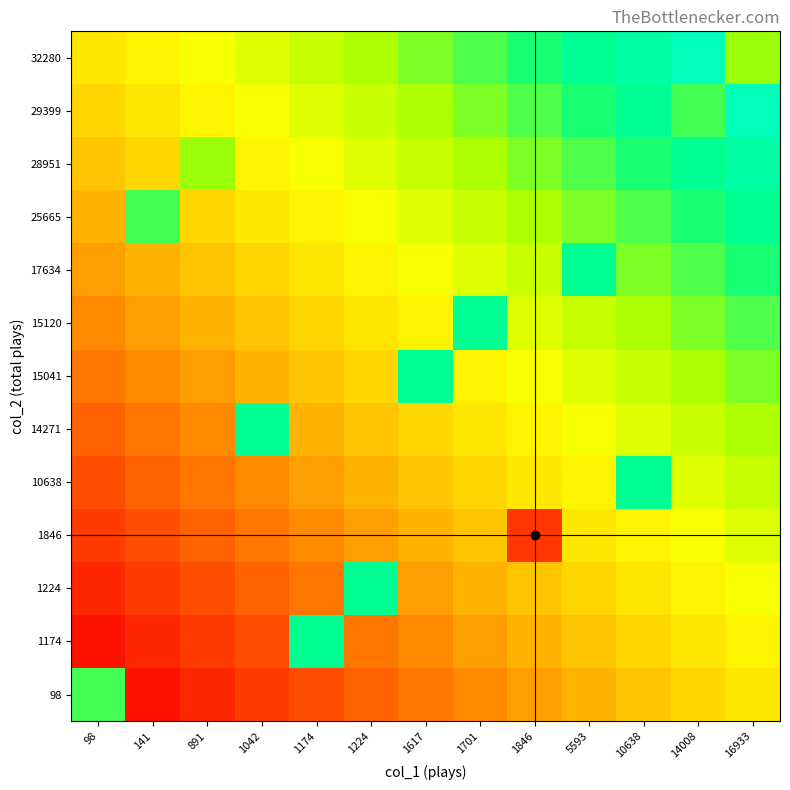

Which series has the largest total across all categories?

32280